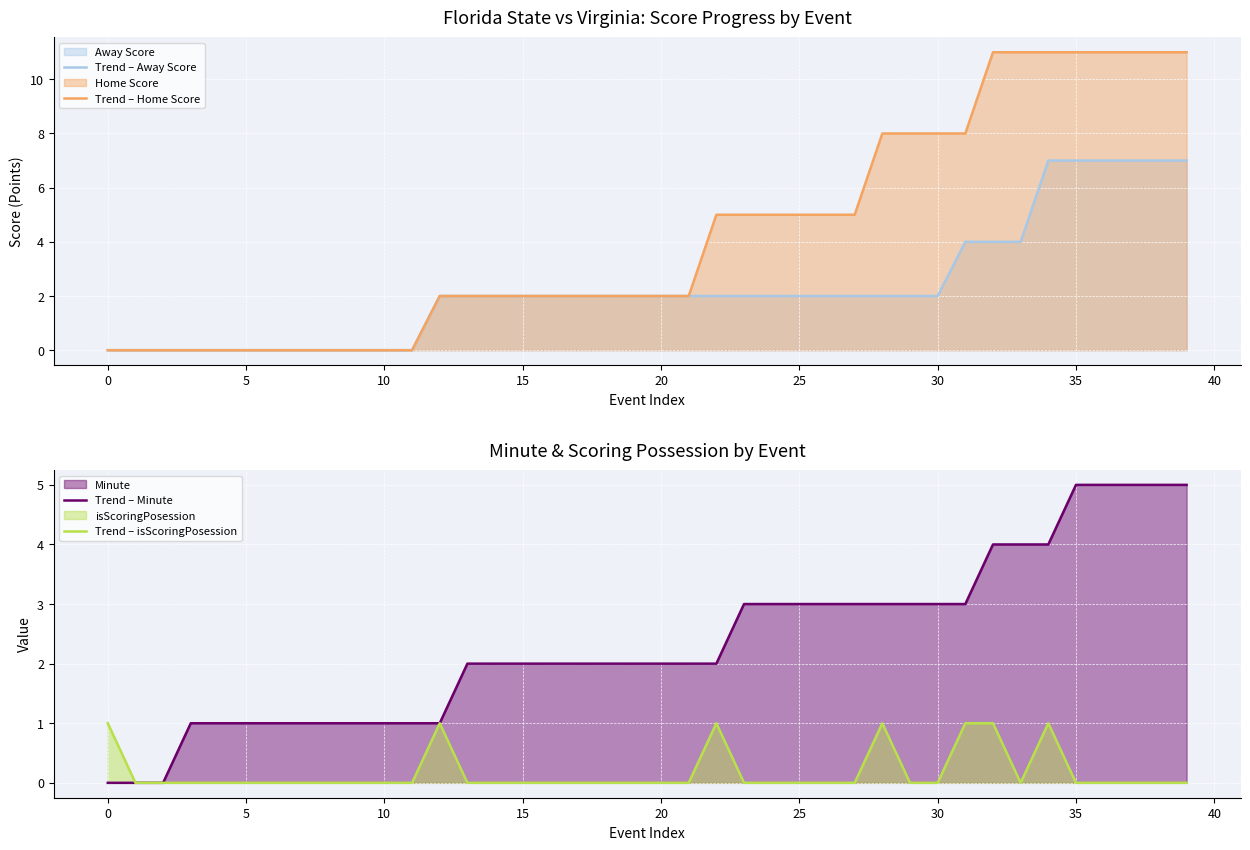

True or false: Trend – Away Score and Trend – isScoringPosession cross at least once.

False